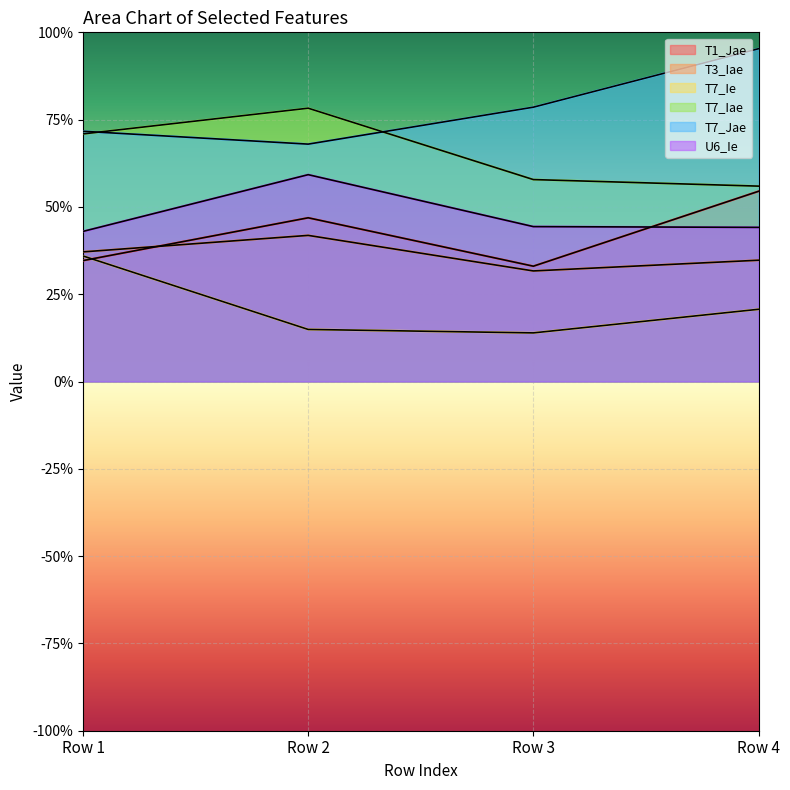

Between Row 3 and Row 1, which is larger?

Row 1